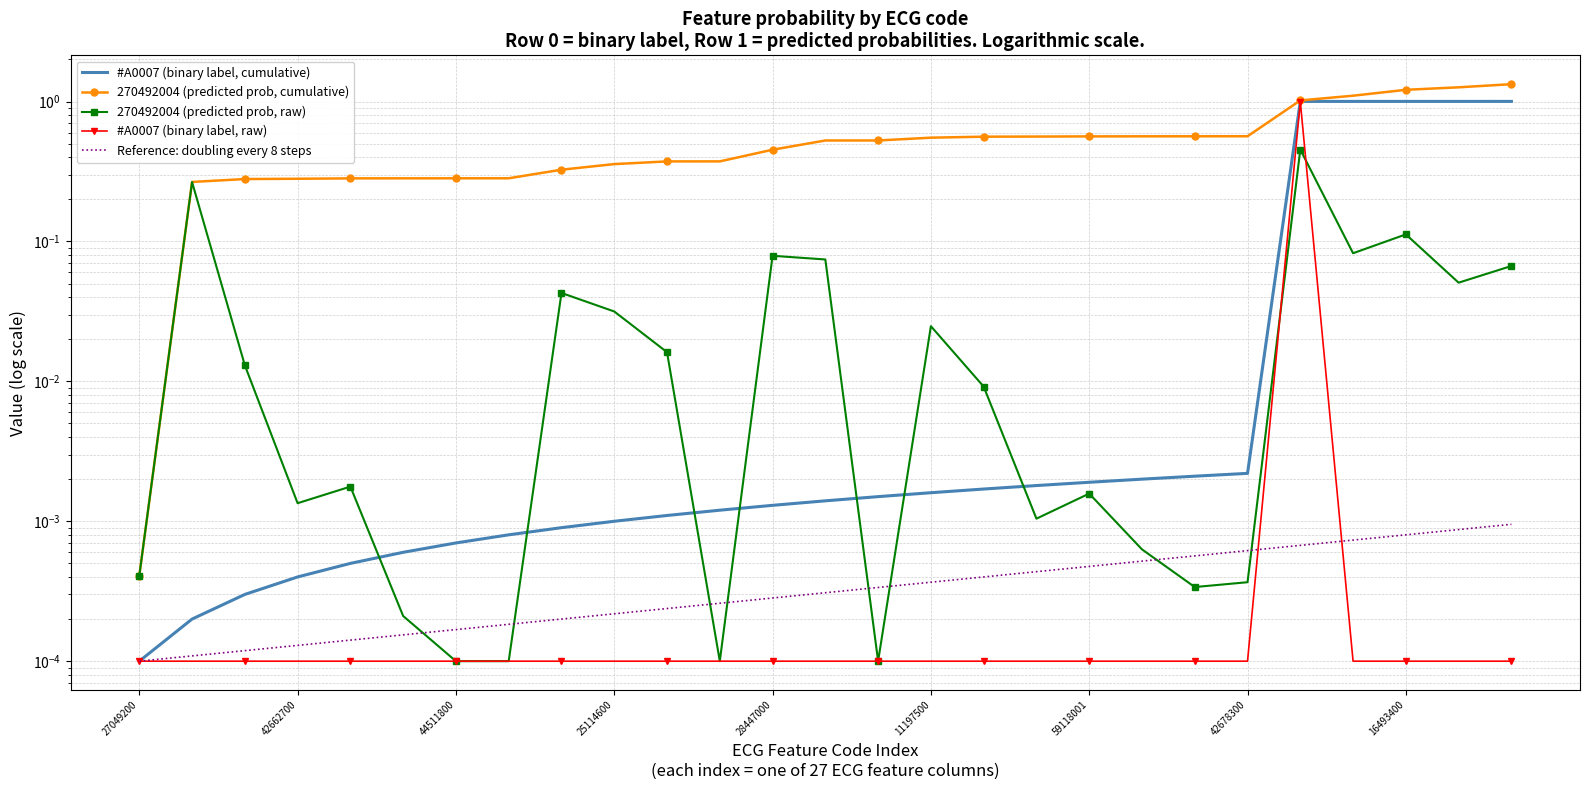

The value of #A0007 (binary label, raw) at 13 is 0.0. True or false?

False